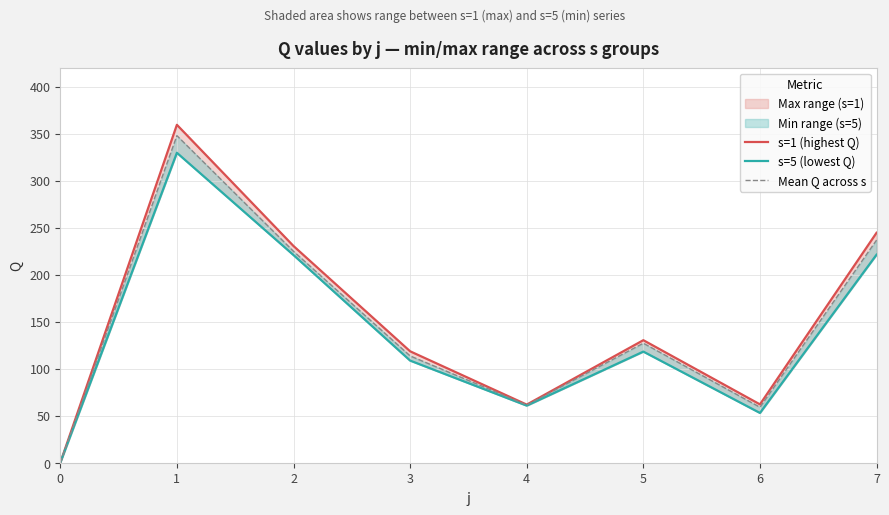

What is the spread (max minus min) of values at 7?

23.3